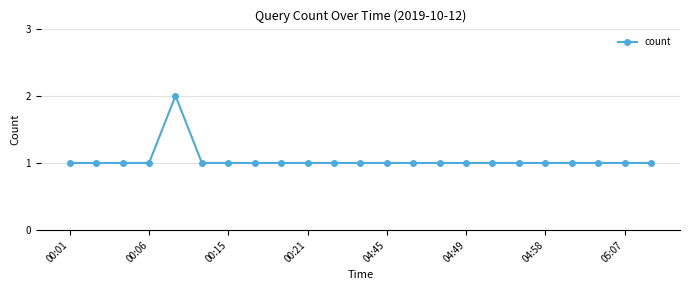

Reading left to right, list all the values displayed in this chart.

1	1	1	1	2	1	1	1	1	1	1	1	1	1	1	1	1	1	1	1	1	1	1